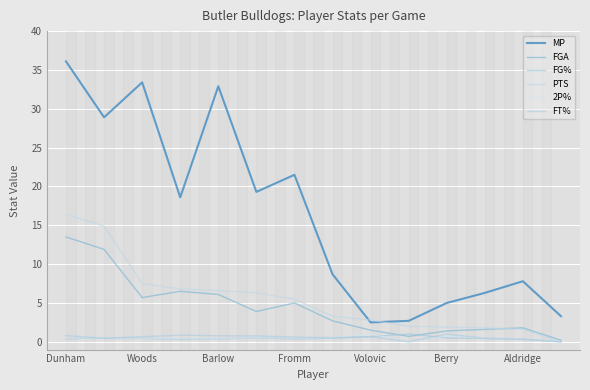

True or false: MP and FG% cross at least once.

False